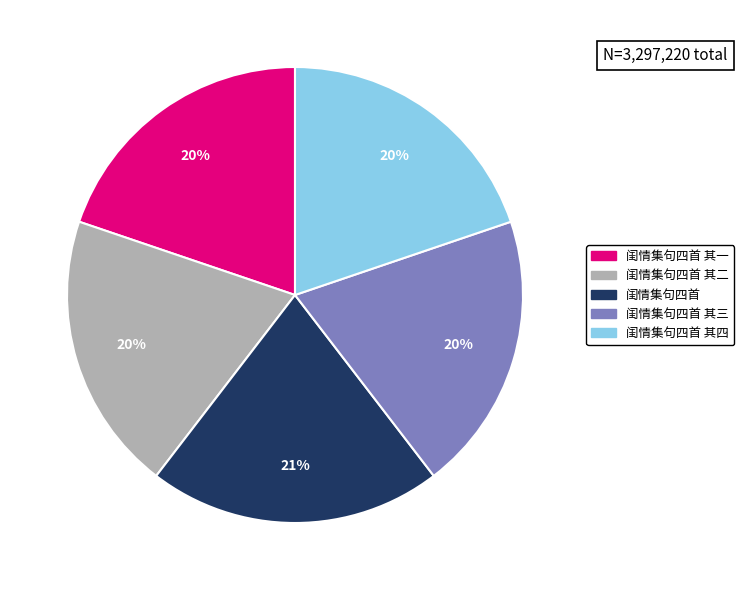

Is there any slice that represents more than half of the pie?

No